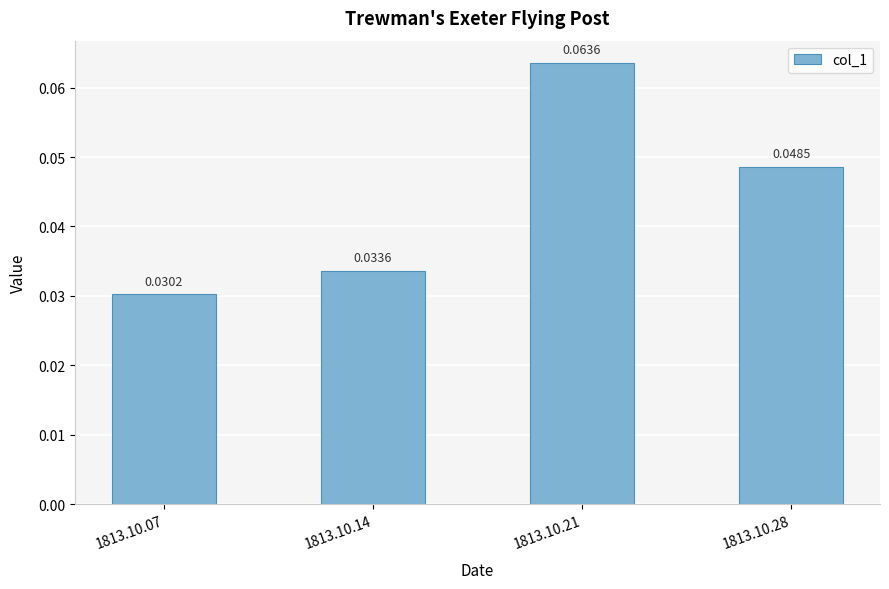

How many bars are there in total?

4